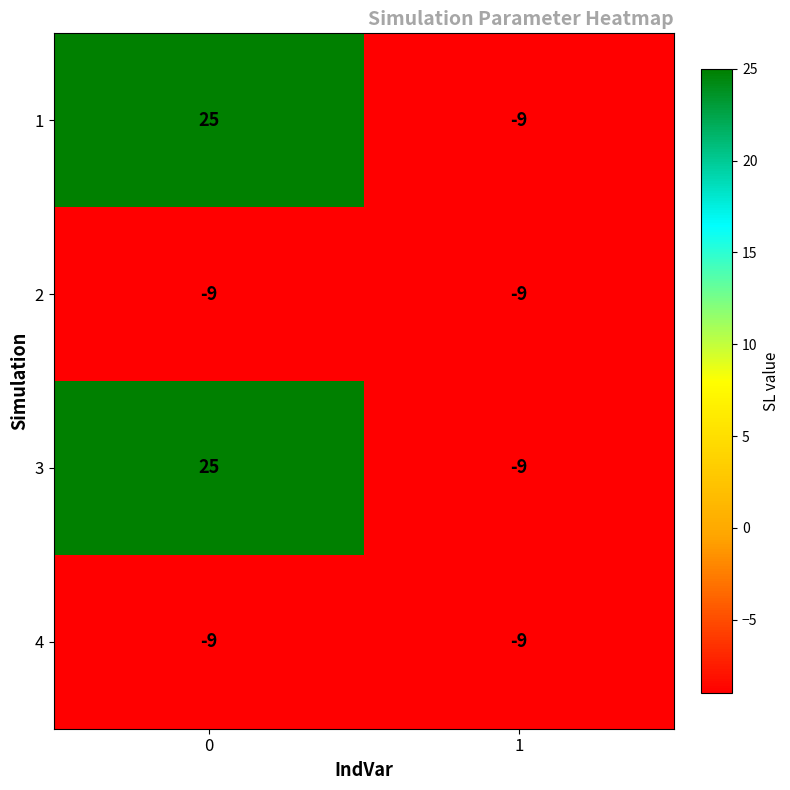

The 1 series shows -9 at 1. True or false?

True